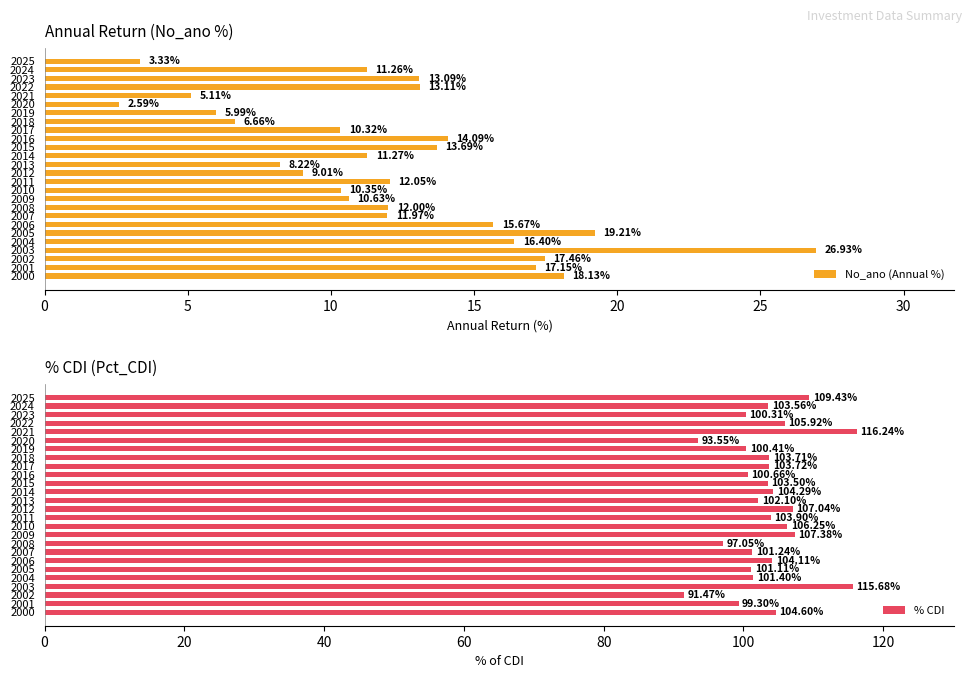

What is the difference between the maximum and minimum values in the % CDI series?

24.8